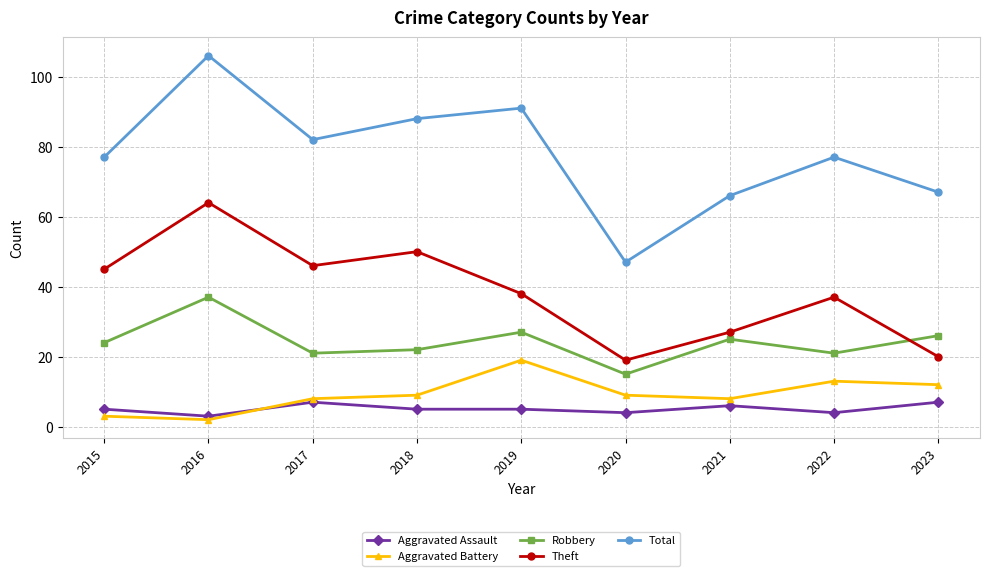

Rank the series by their maximum value, from lowest to highest.

Aggravated Assault, Aggravated Battery, Robbery, Theft, Total